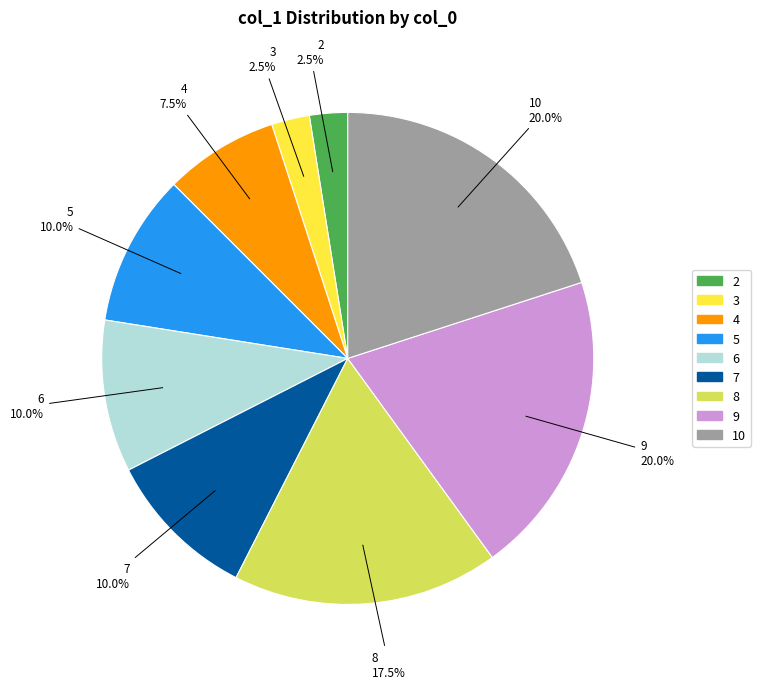

What percentage do 10 and 2 together represent?

22.5%